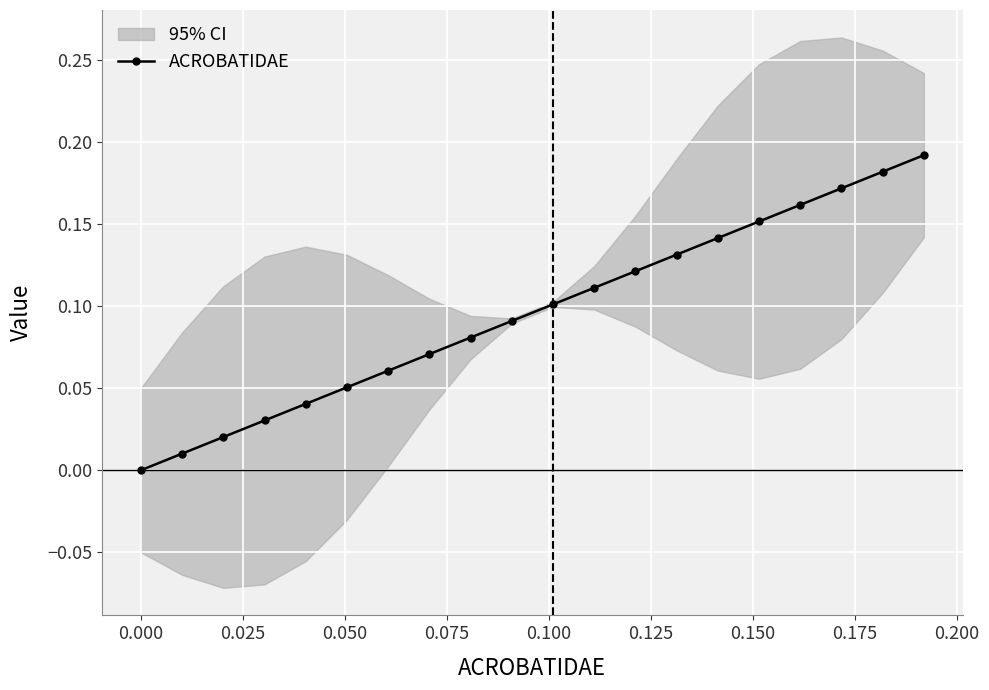

What is the average value?

0.1